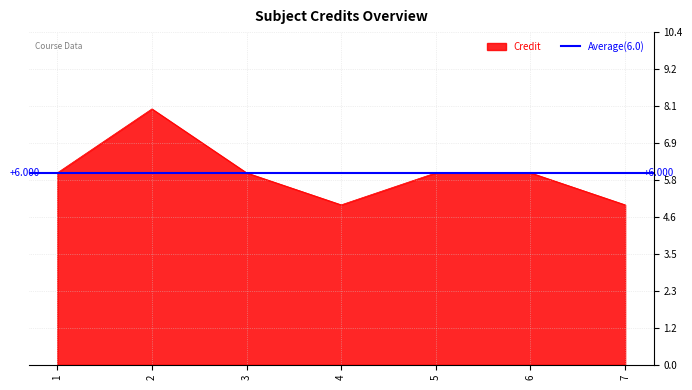

Where is the data nearest to the value 6?

1